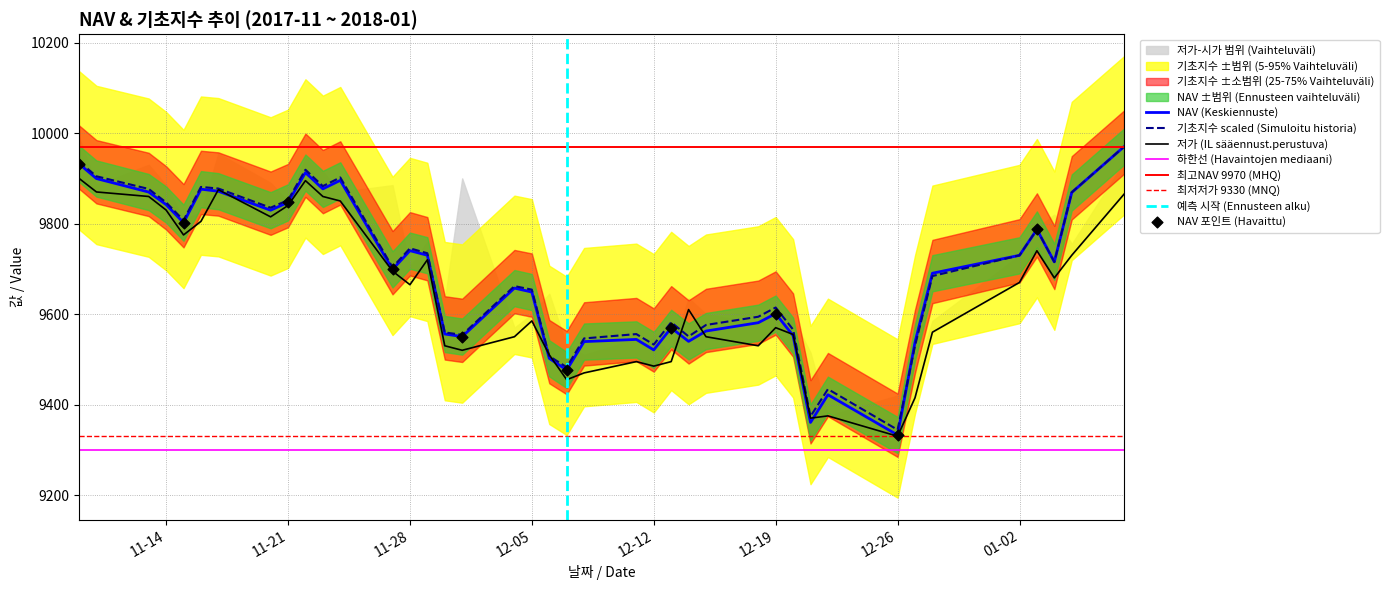

At which category is the sum across all series the highest?

2018-01-08